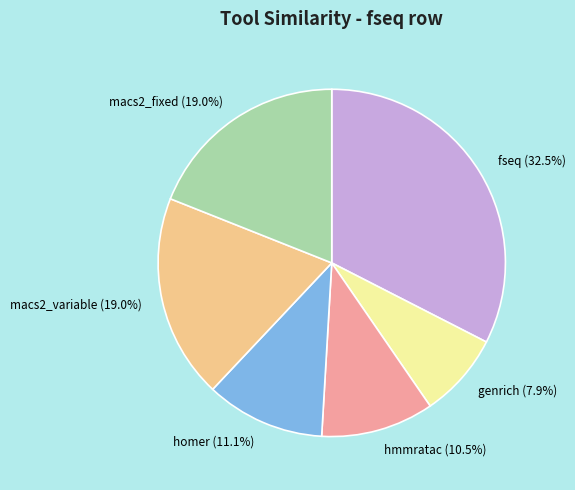

What is the total percentage of genrich and homer?

19.0%